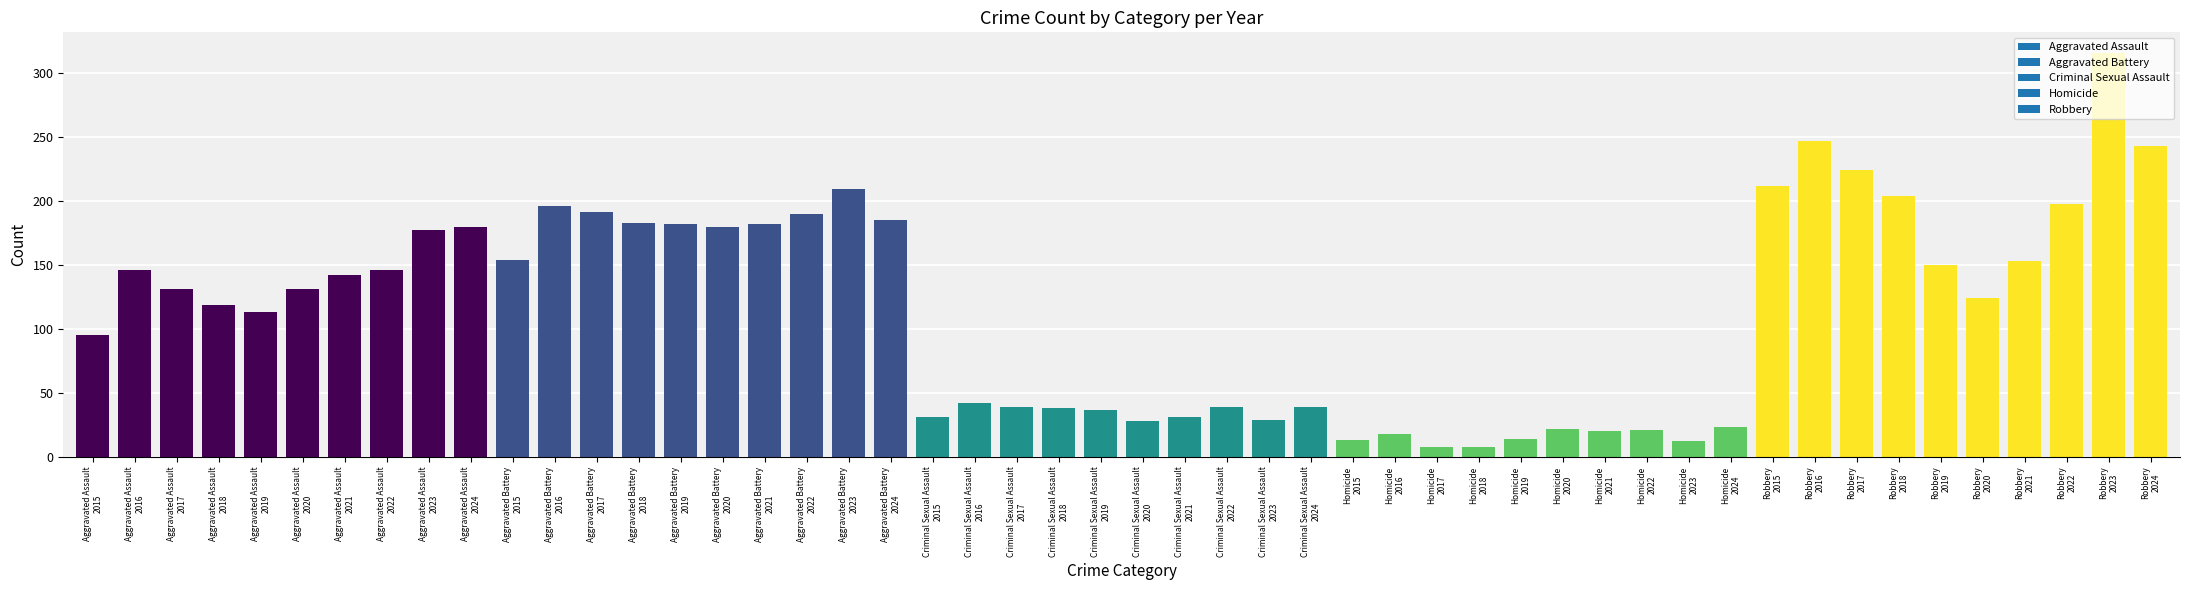

What is the smallest value displayed?

8